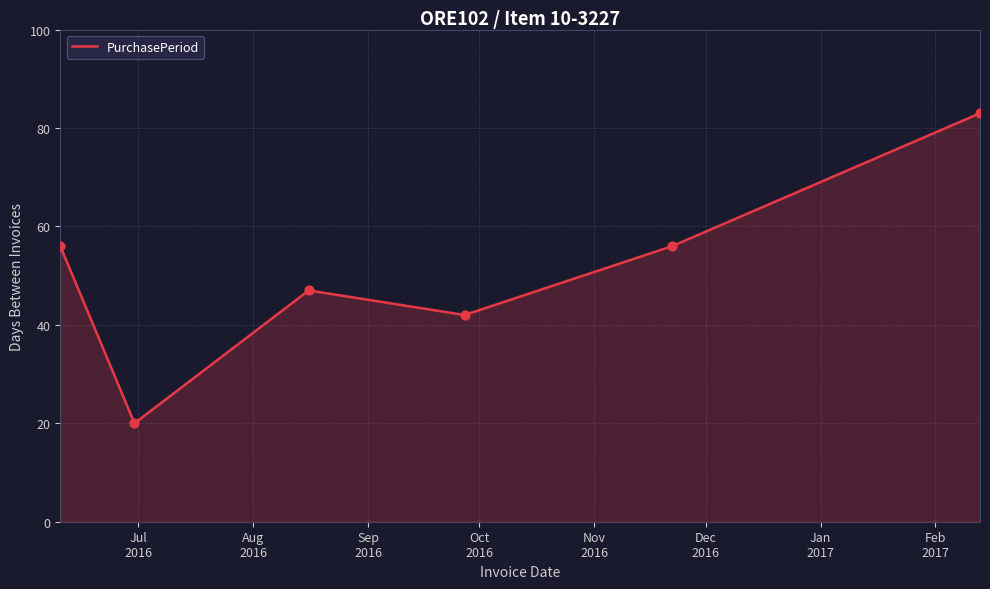

What is the difference between the second highest and minimum values?

36